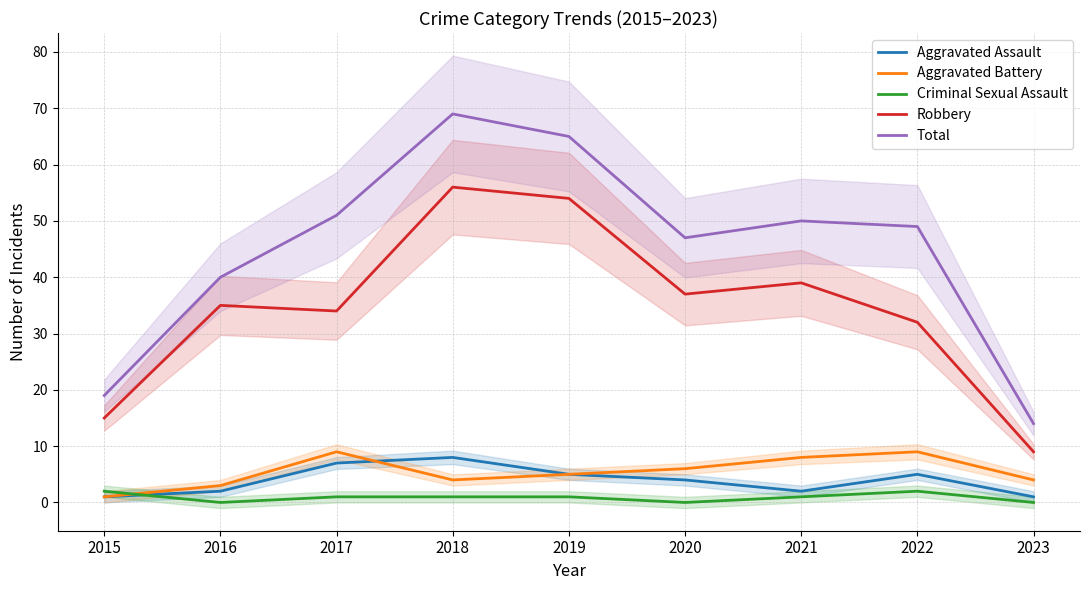

What is the difference between the highest and lowest values at 2022?

47